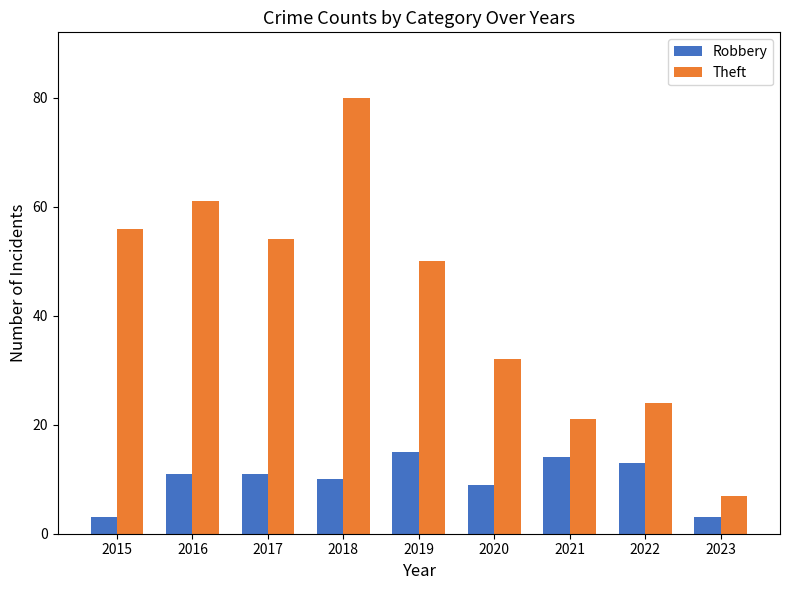

What is the total value across all series at 2020?

41